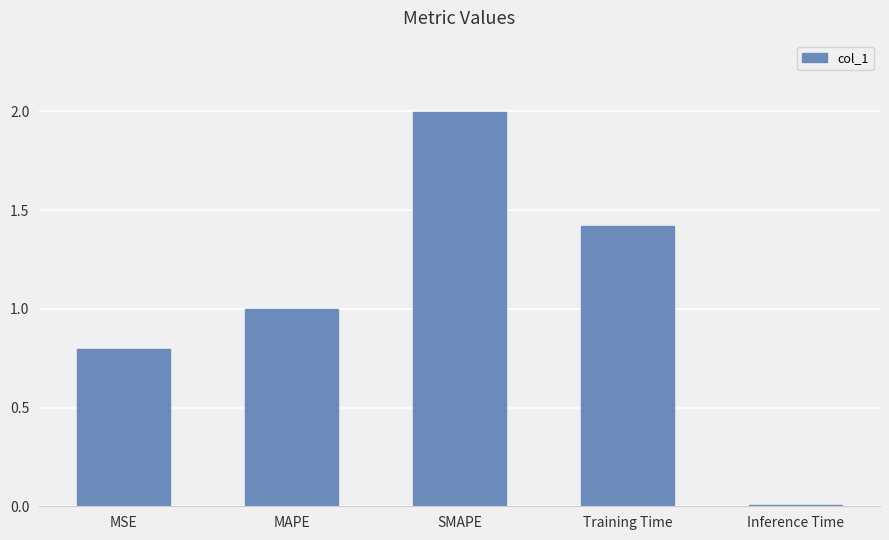

What is the label of the 4th bar from the right?

MAPE